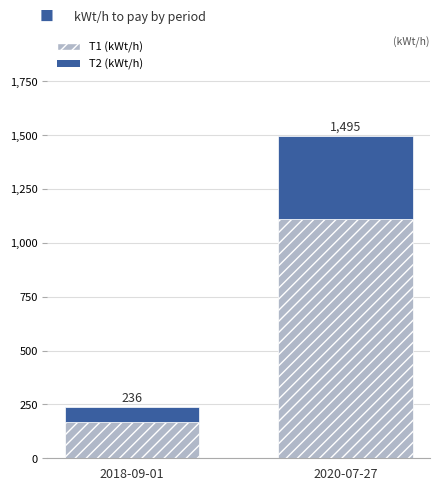

Does the chart contain stacked bars?

Yes